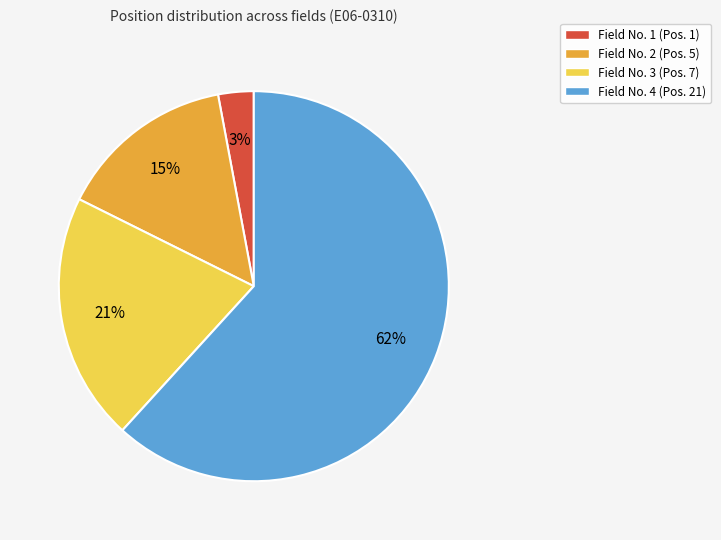

Does any single category account for the majority?

Yes